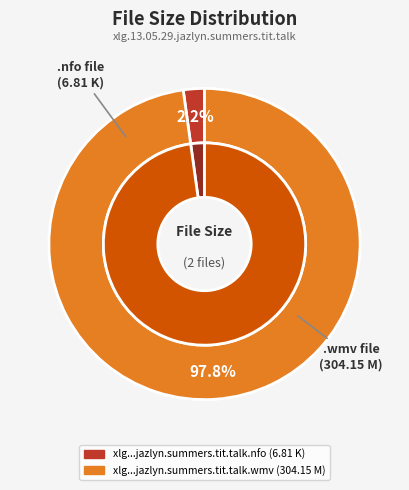

Count the number of slices in the pie.

2